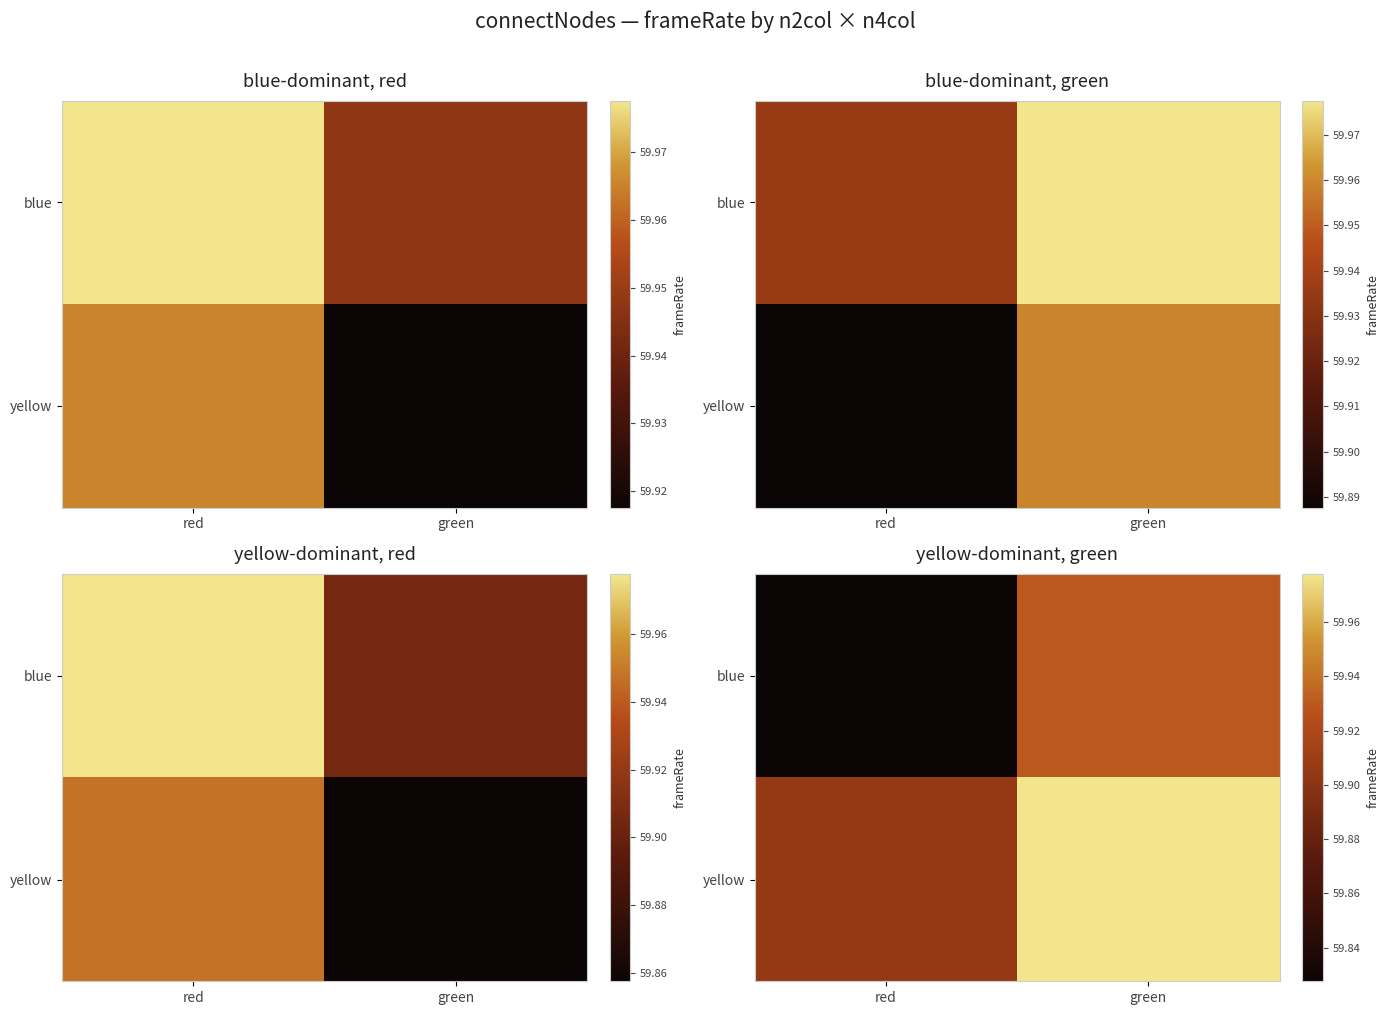

Which category has the lowest value in the yellow series?

red